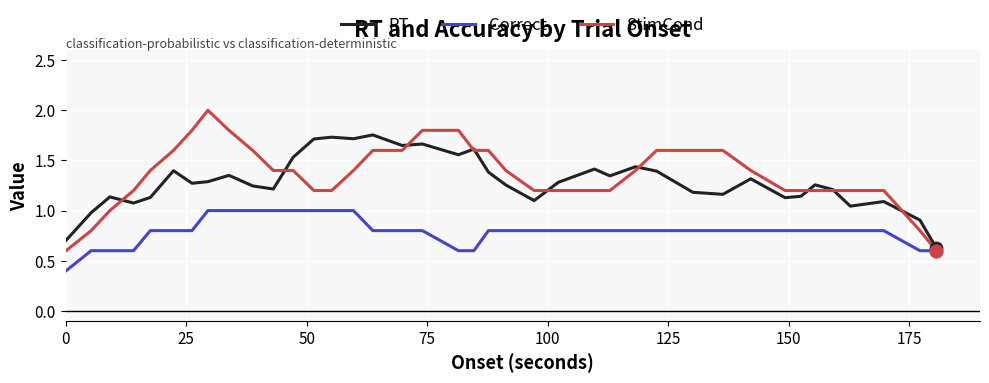

Which series has the widest spread of values?

StimCond